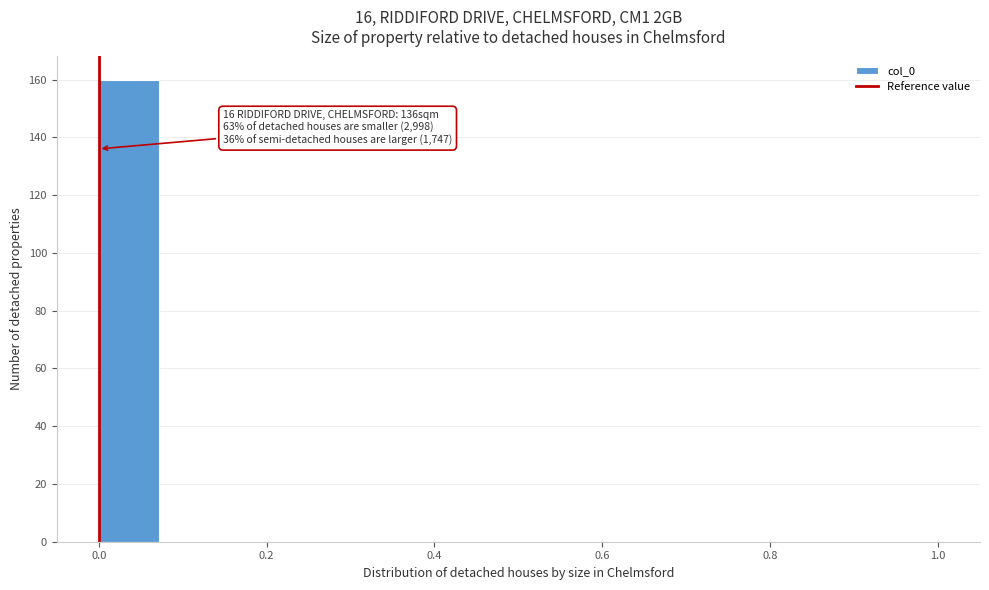

Read against the x-axis, roughly where is the centre of the tallest bar?

0.04